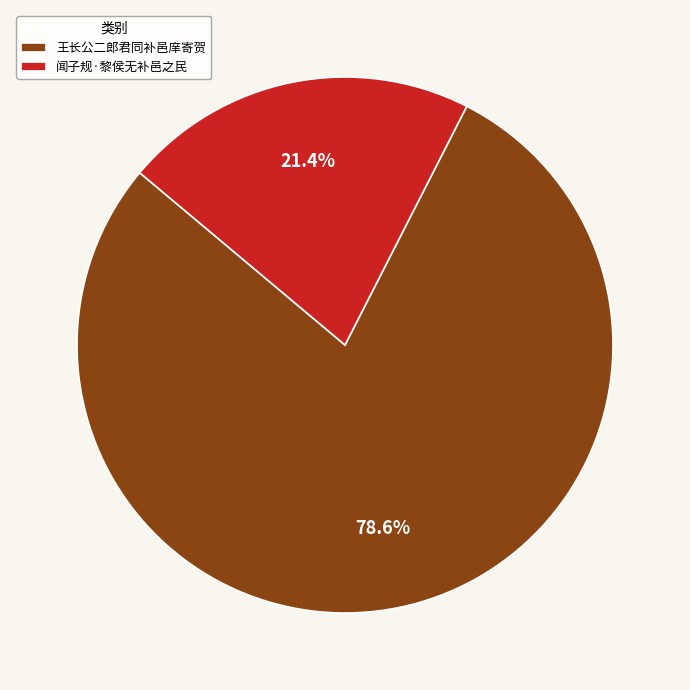

What is the ratio of the value at 王长公二郎君同补邑庠寄贺 to the value at 闻子规·黎侯无补邑之民?

3.7